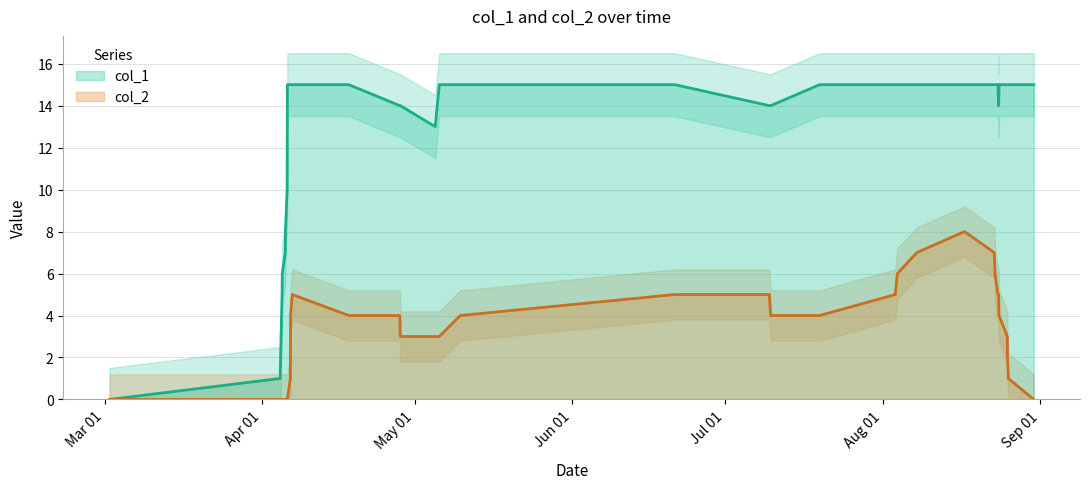

What is the difference between the second highest and minimum values in the col_1 series?

15